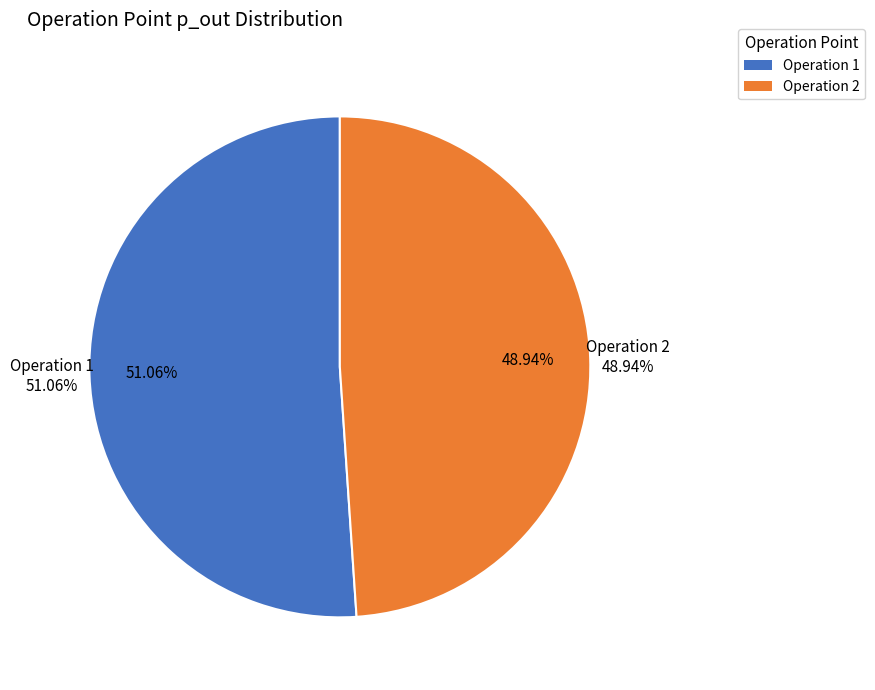

Is the sum of 2 and 1 greater than half?

Yes